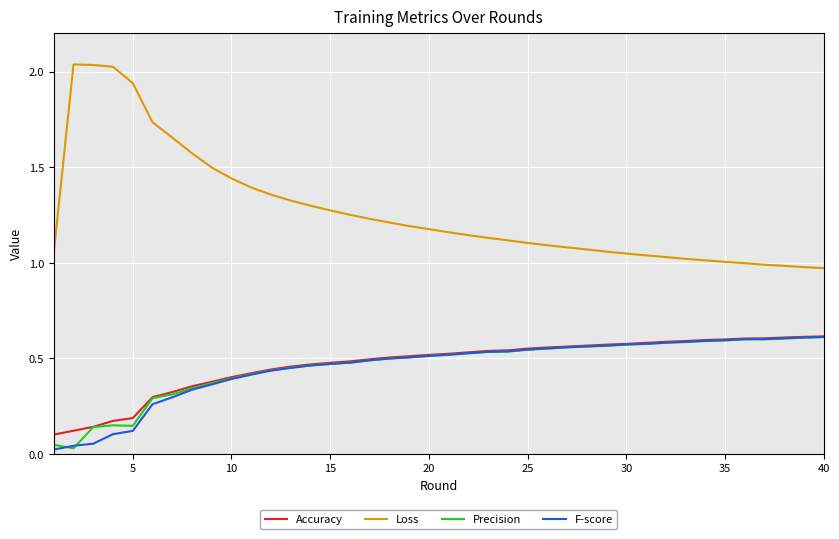

In Loss, how many points are higher than both neighbors (excluding endpoints)?

1